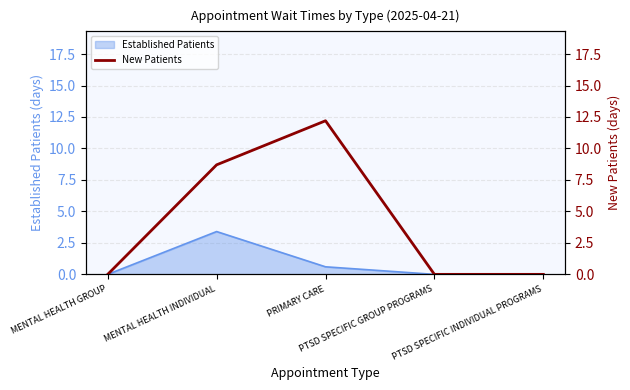

At which label is the value closest to 6?

MENTAL HEALTH INDIVIDUAL